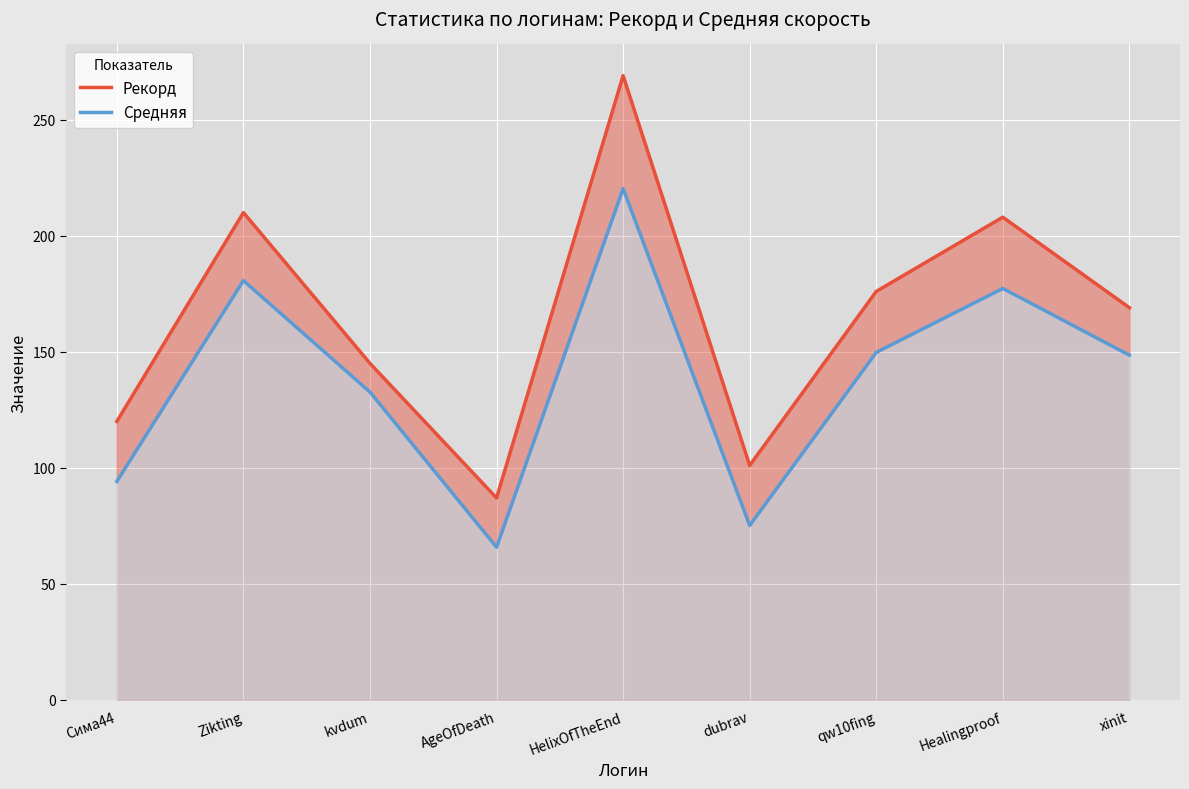

What is the smallest value displayed?

65.8